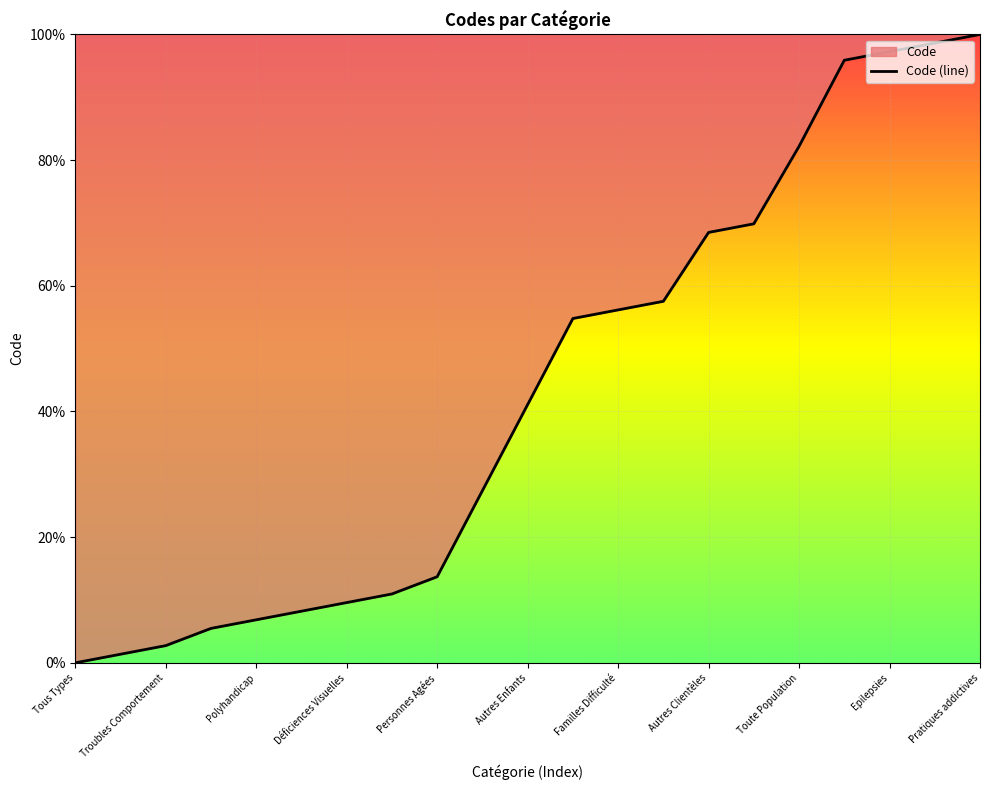

The chart shows a value of 56.2 at Familles Difficulté. True or false?

True